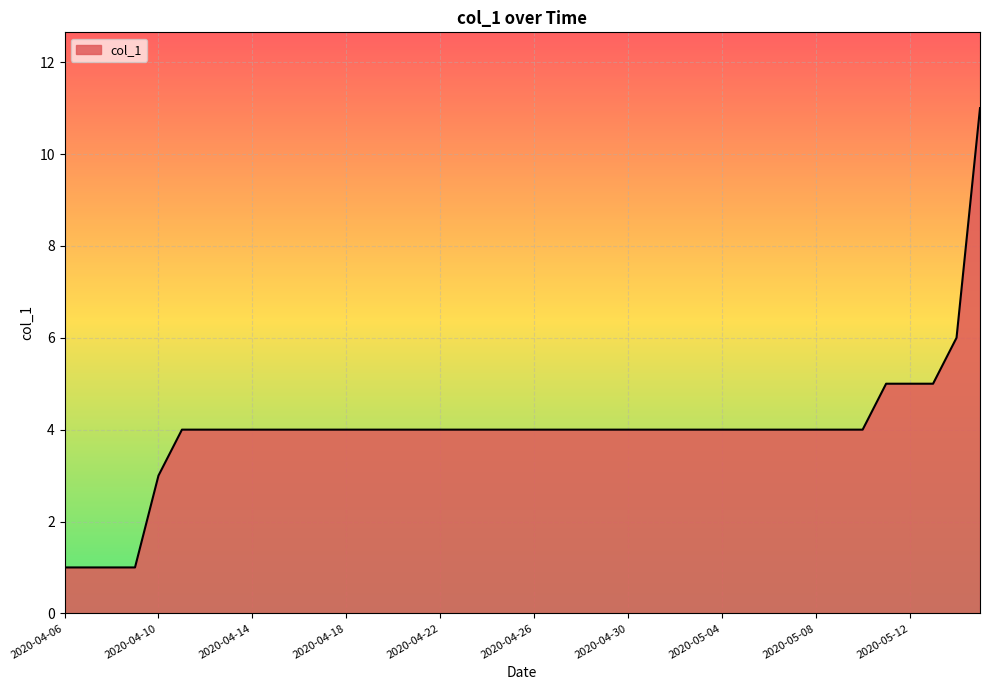

What is the greatest value displayed?

11